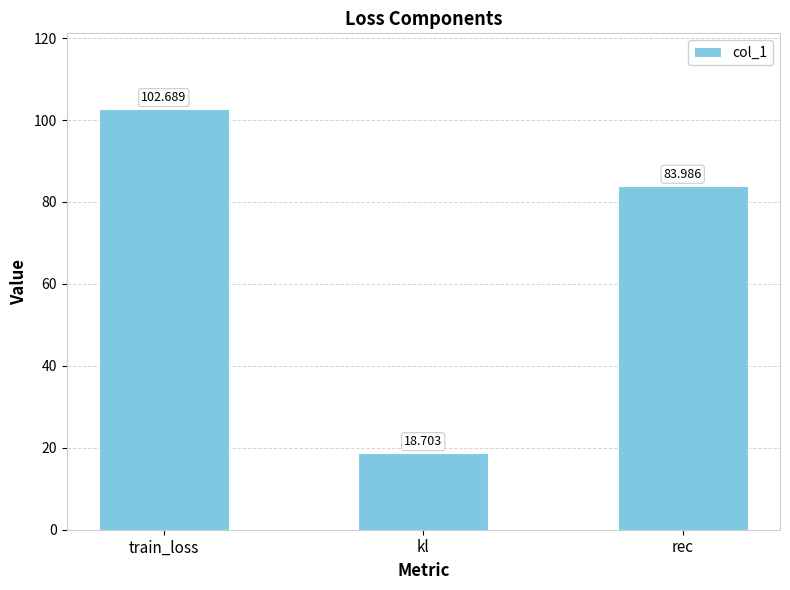

Rank the categories by value from lowest to highest.

kl, rec, train_loss